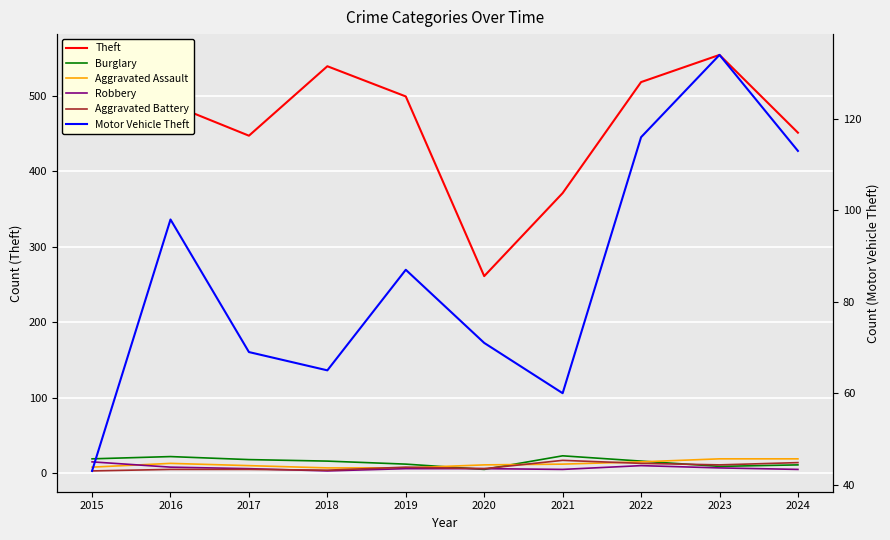

How many data points in Aggravated Assault are less than 12?

5